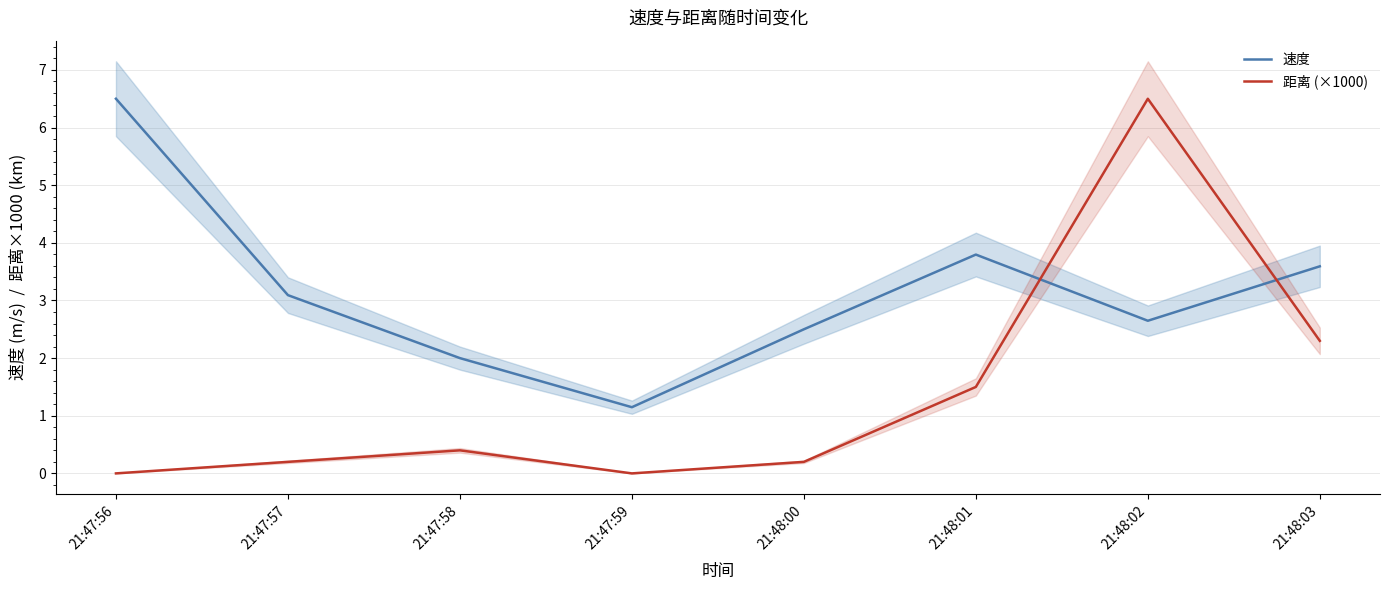

Rank the series at 21:48:02 from highest to lowest value.

距离 (×1000), 速度